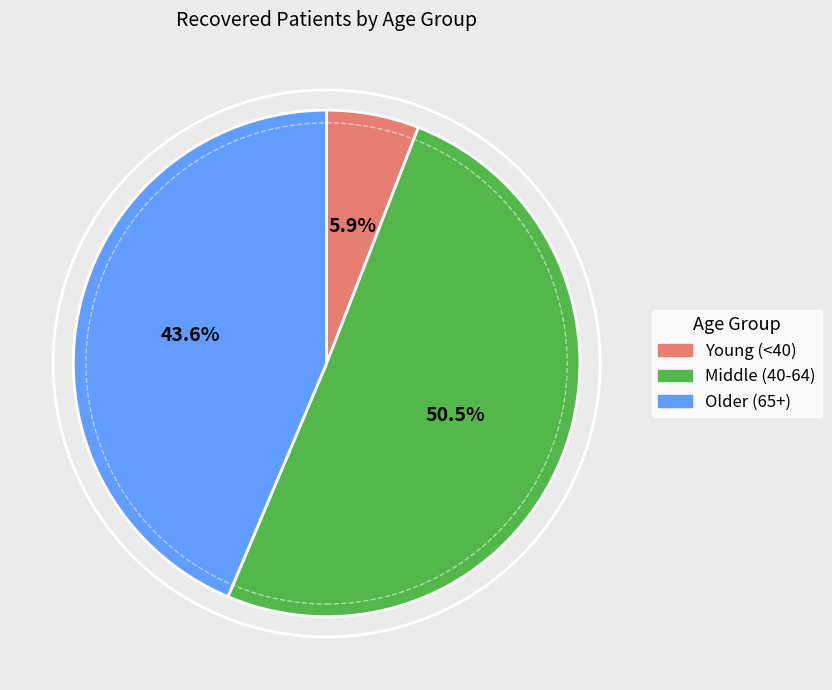

Is there any slice that represents more than half of the pie?

Yes